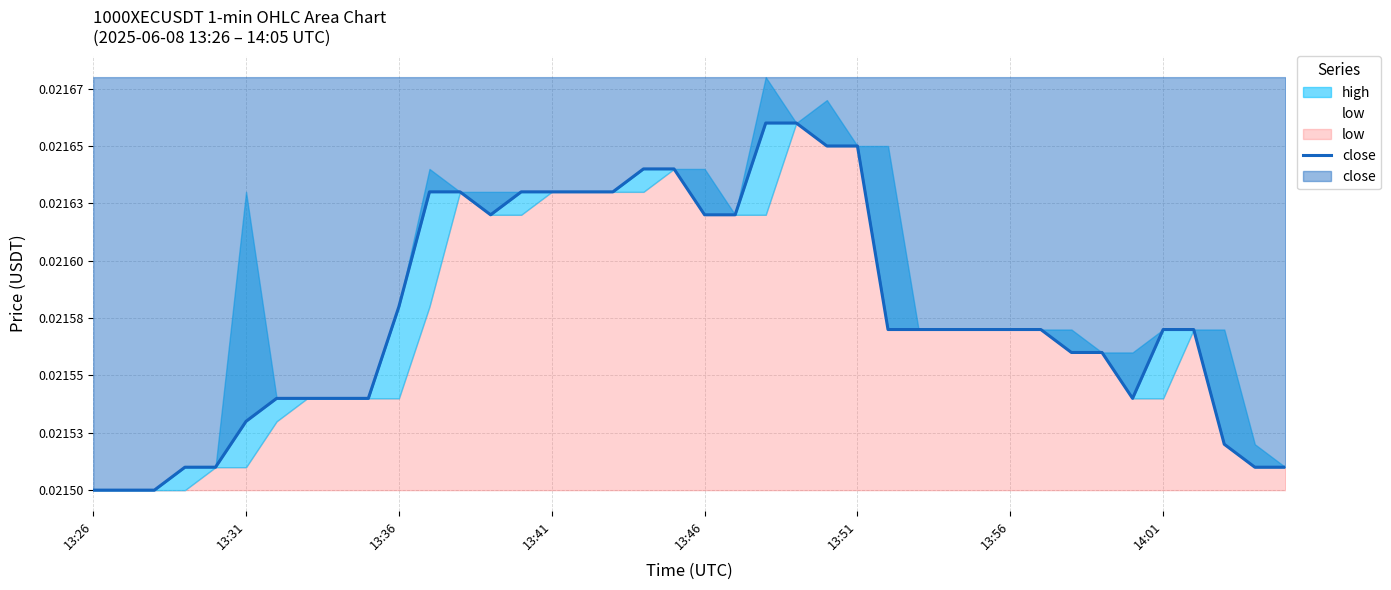

How many interior local valleys (lower than both neighbors) does the data have?

2